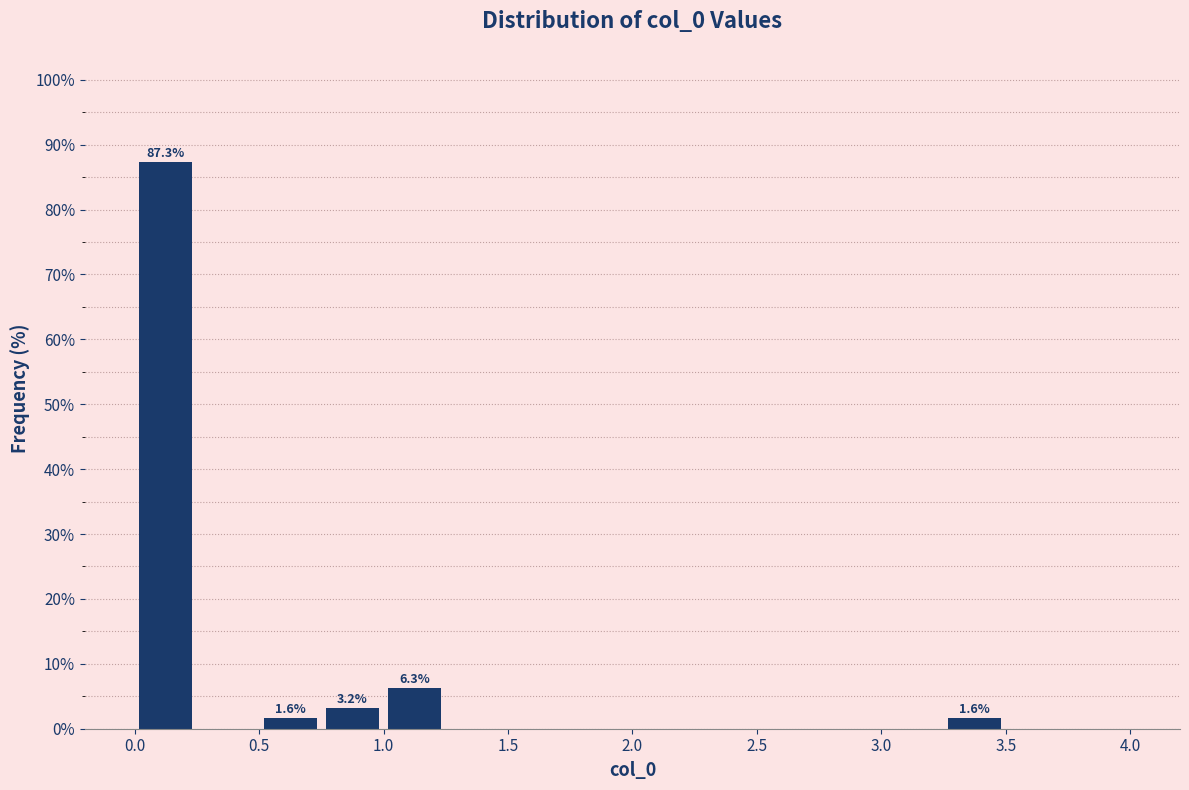

Which range on the x-axis has the tallest bar?

0.00 to 0.25